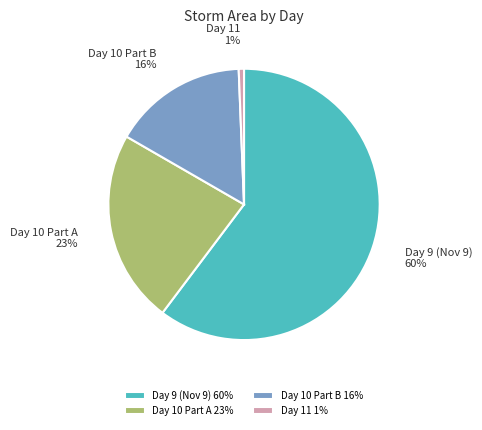

Which has a higher value, Day 10 Part A or Day 11?

Day 10 Part A